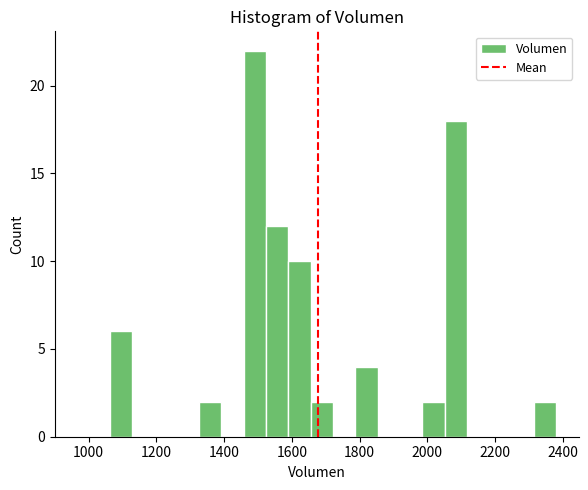

Around what value on the x-axis is the tallest bar? Give the approximate position of its centre, as read against the axis.

1500